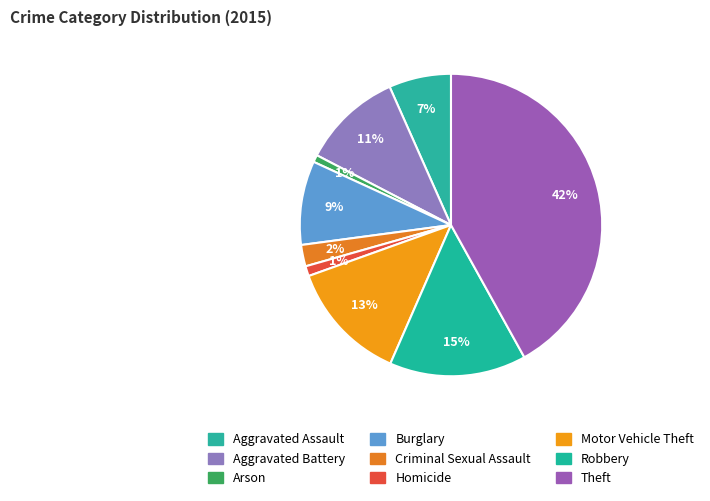

What percentage do Burglary and Homicide together represent?

10.0%